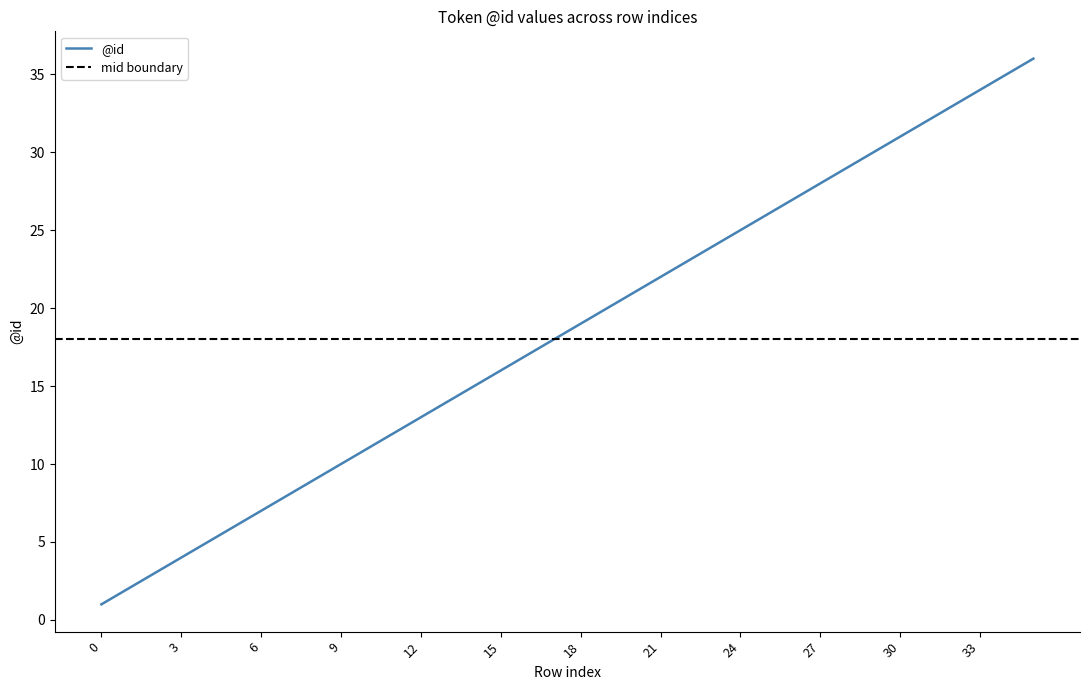

What is the average value?

18